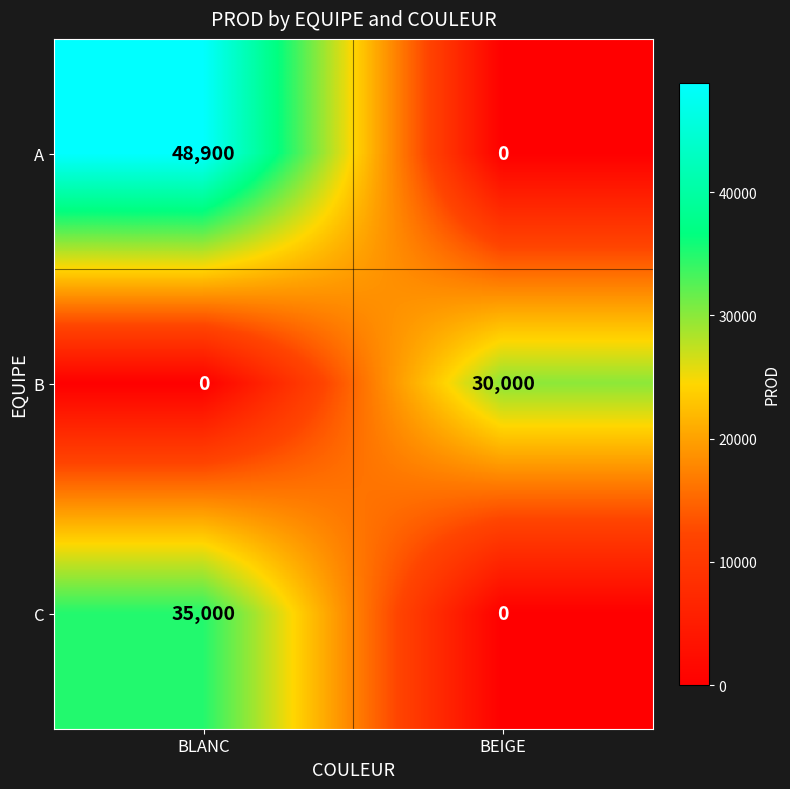

Which series changed the most between BLANC and BEIGE?

A